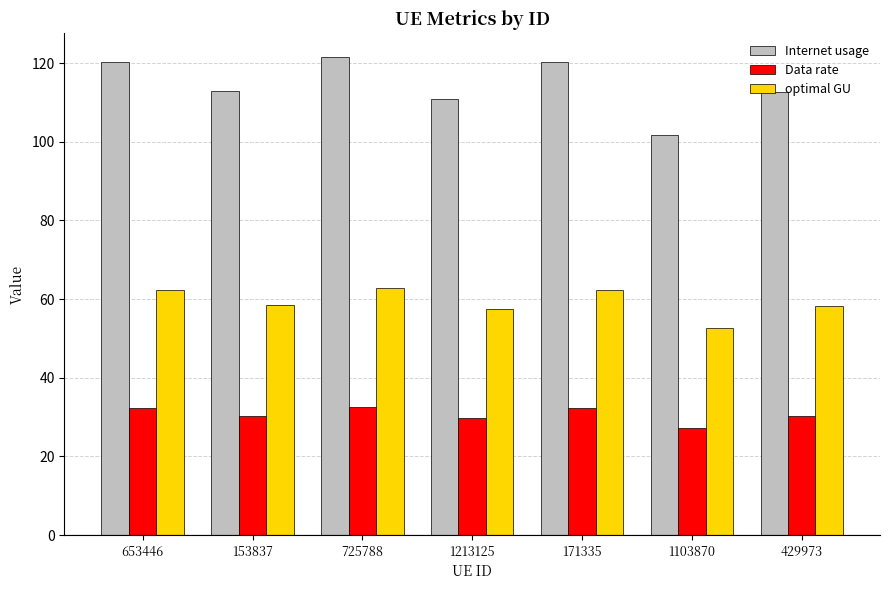

What is the minimum value for Internet usage?

101.7